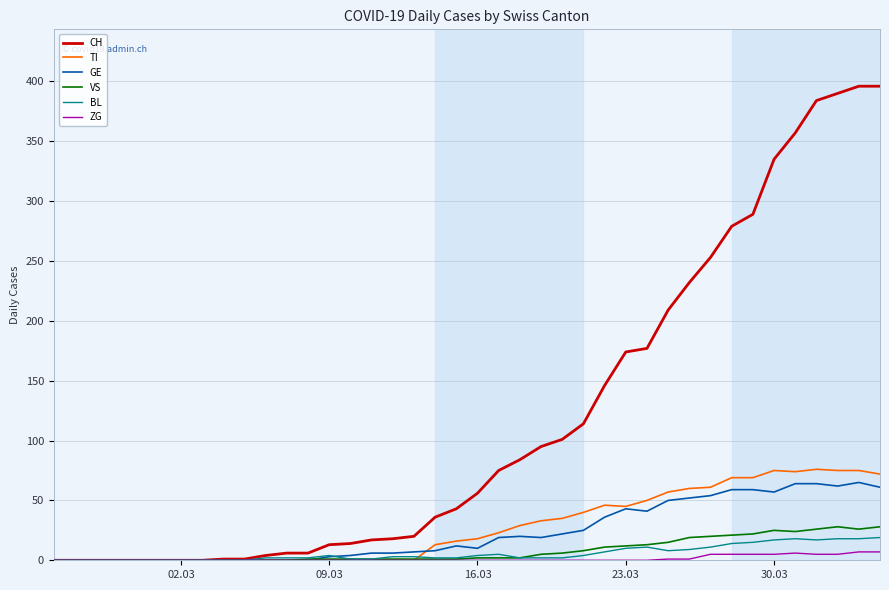

Which series has the largest total across all categories?

CH